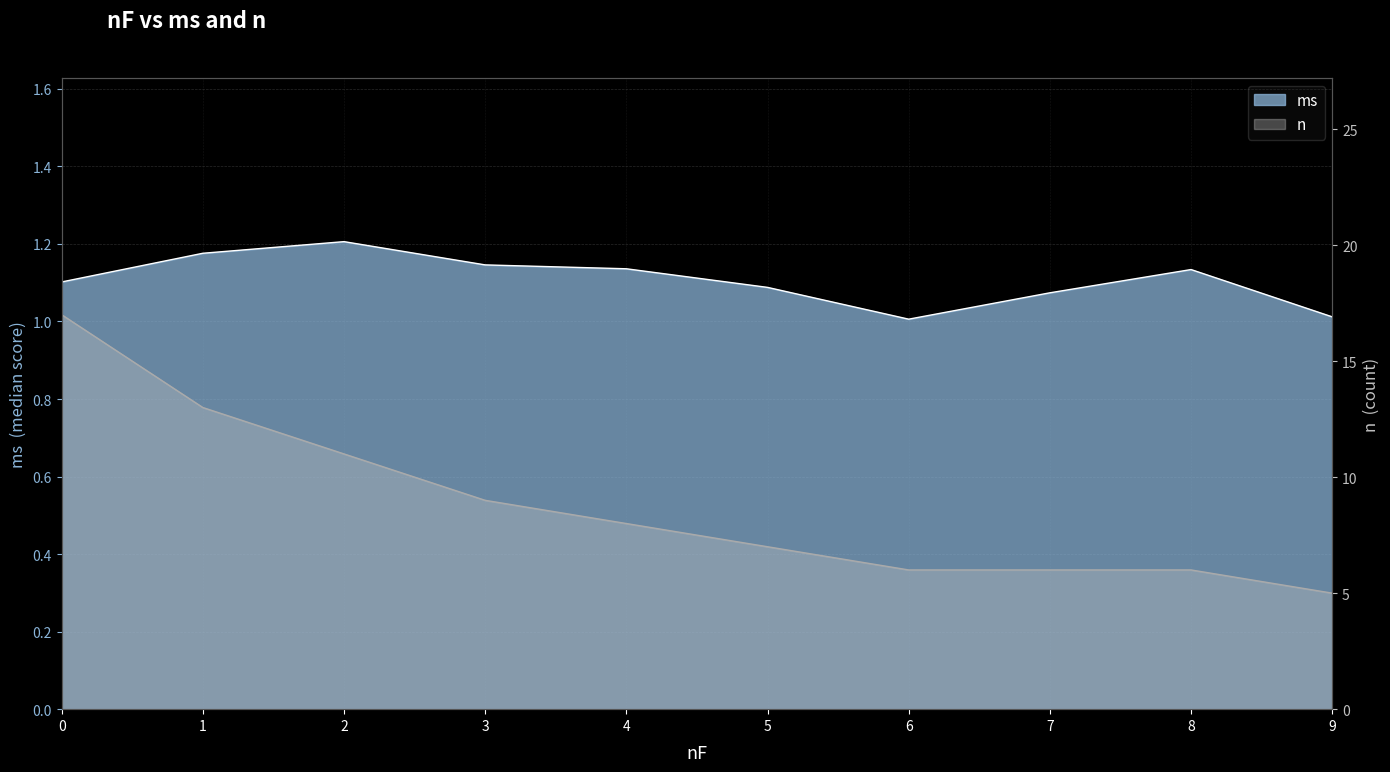

What is the total value across all series at 8?

7.1